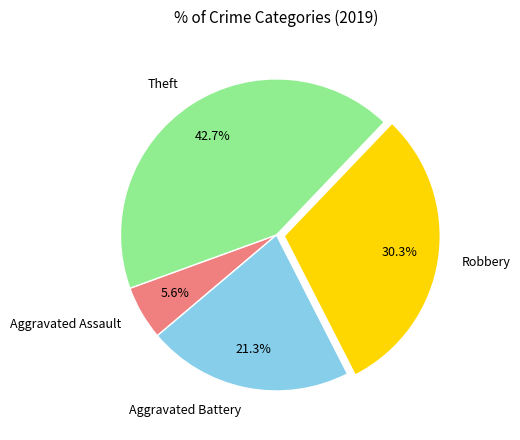

How many slices are in this pie chart?

4